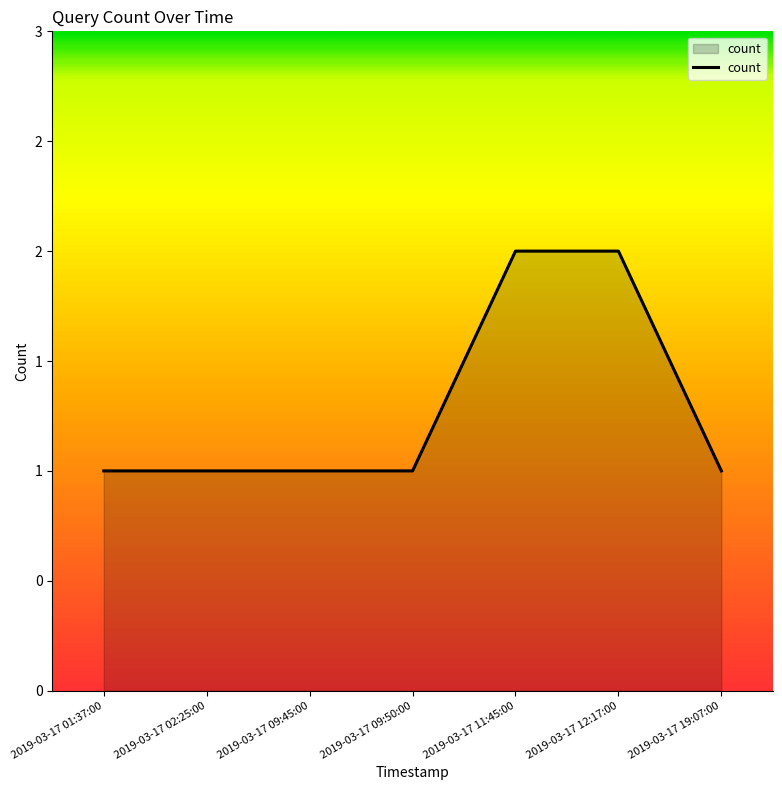

The chart shows a value of 1 at 2019-03-17 19:07:00. True or false?

True